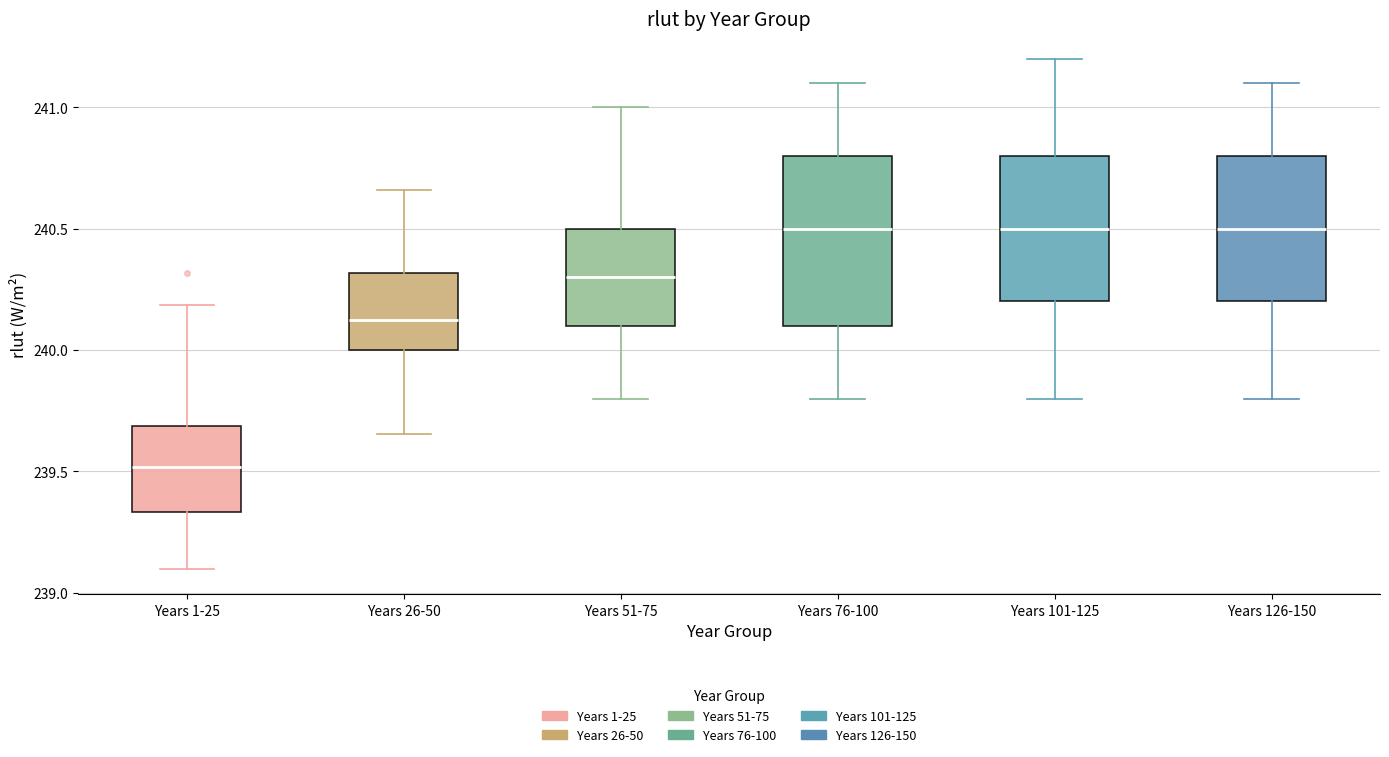

Where does the lower whisker of the box for Years 101-125 end on the y-axis? The values are not printed on the chart, so give them approximately, as read against the axis.

239.80